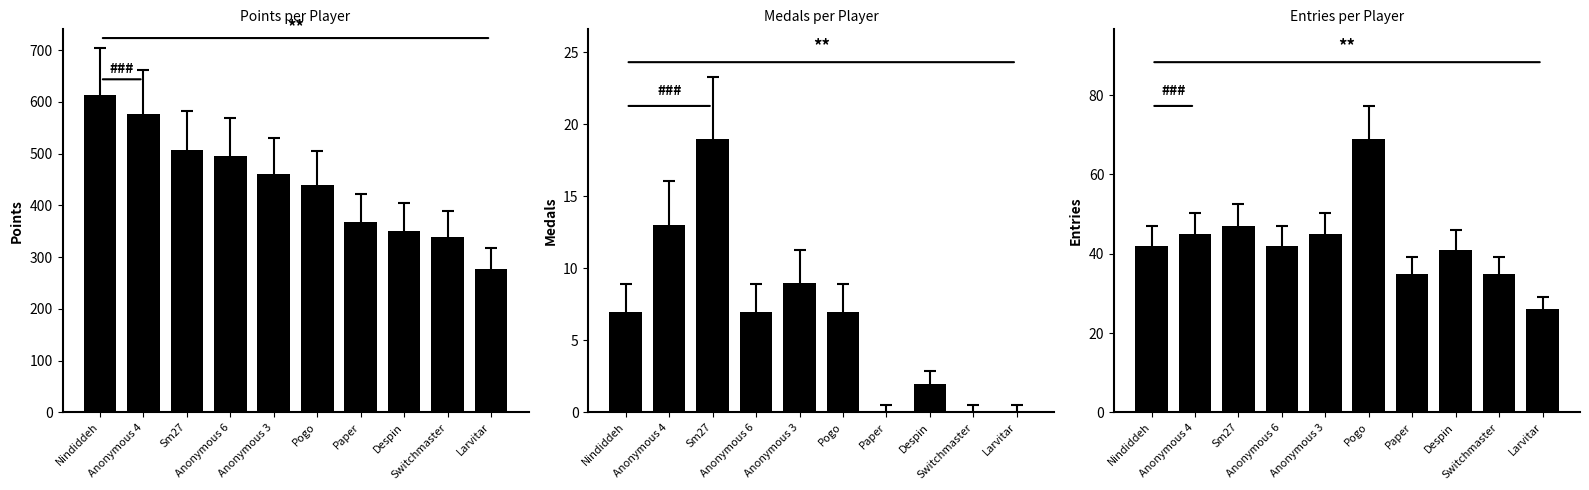

Which series has the largest total across all categories?

Points